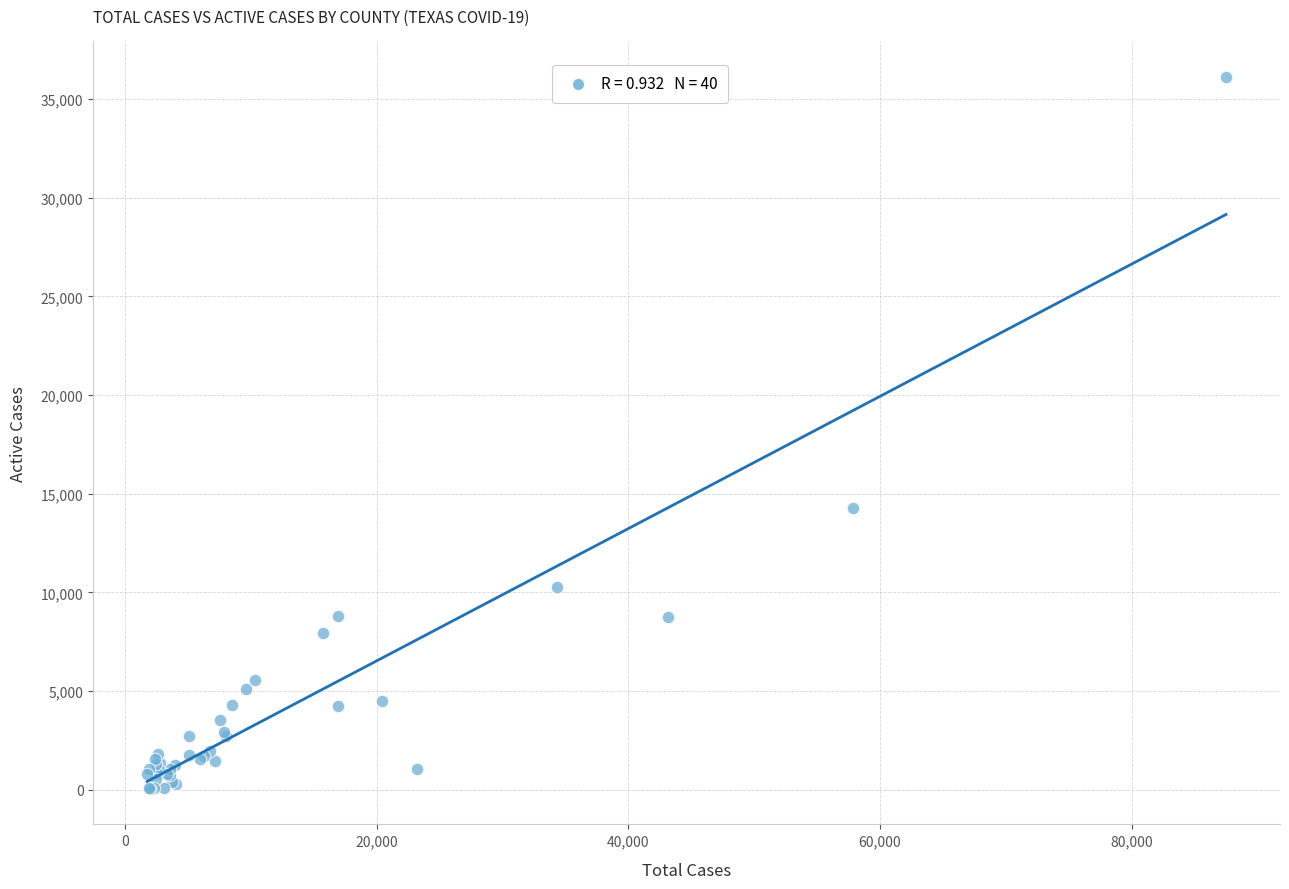

What Y value in the scatter plot is closest to 18083?

14281